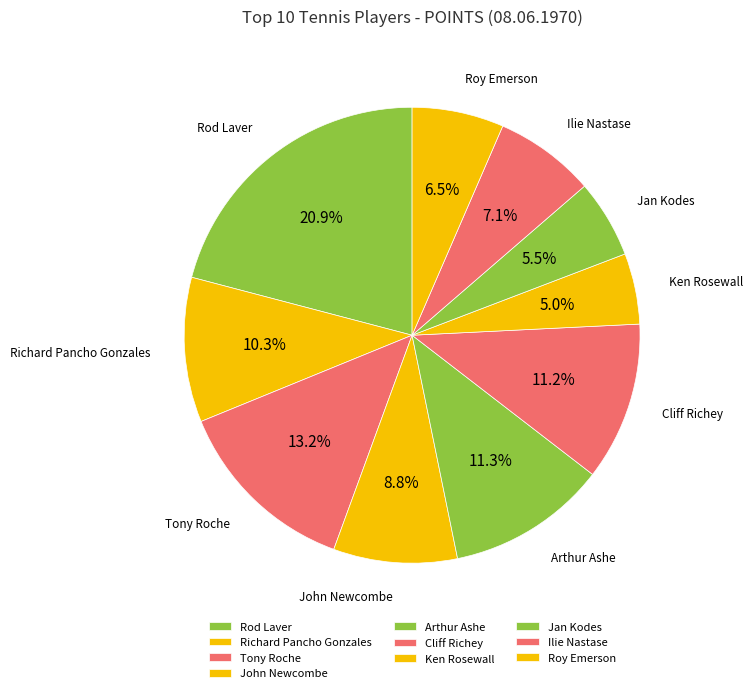

What is the largest slice in the pie chart?

Rod Laver